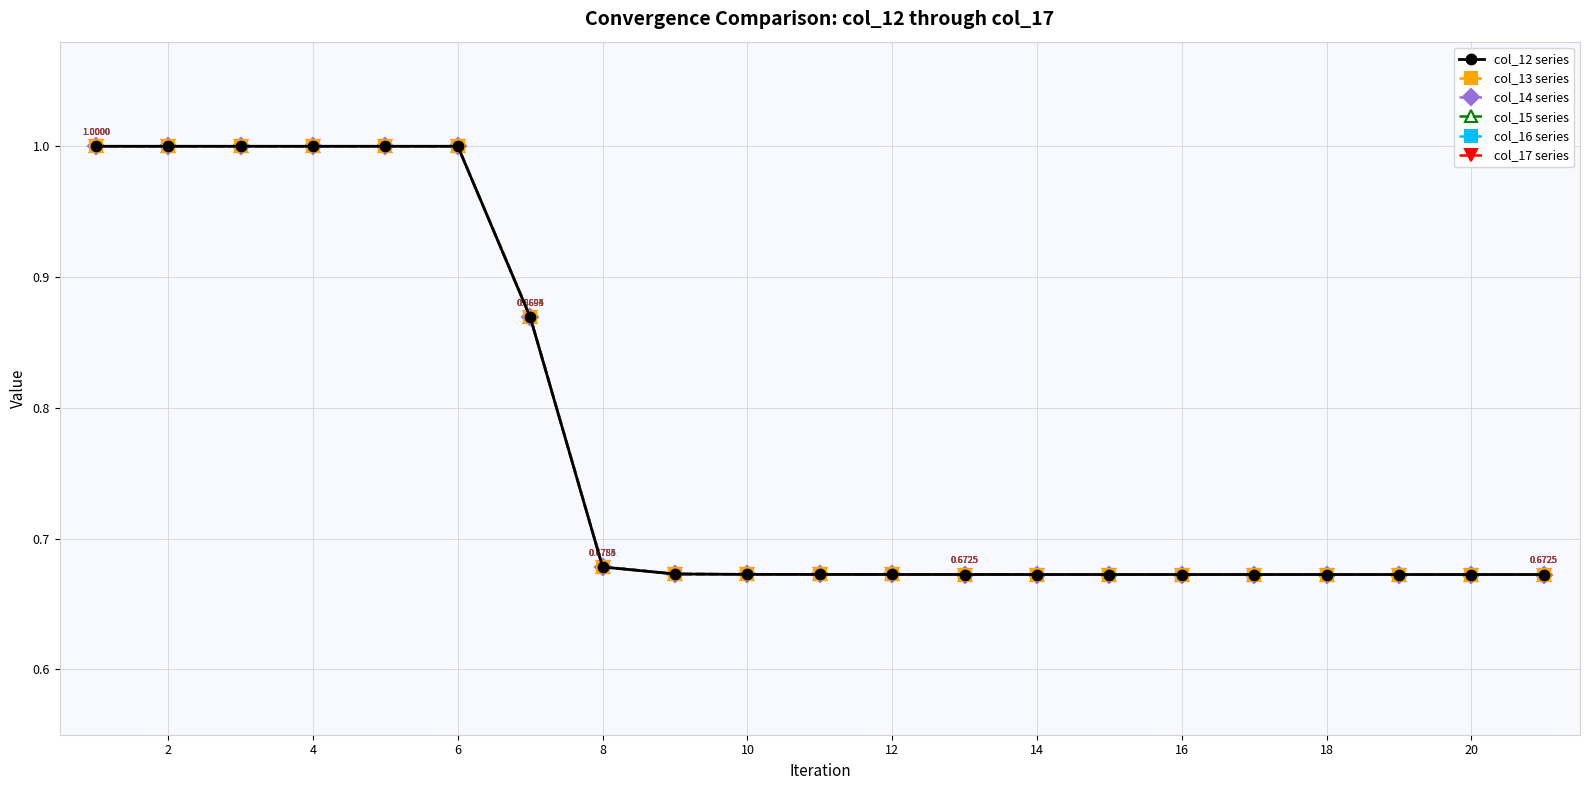

At how many categories does at least one series exceed 0?

21